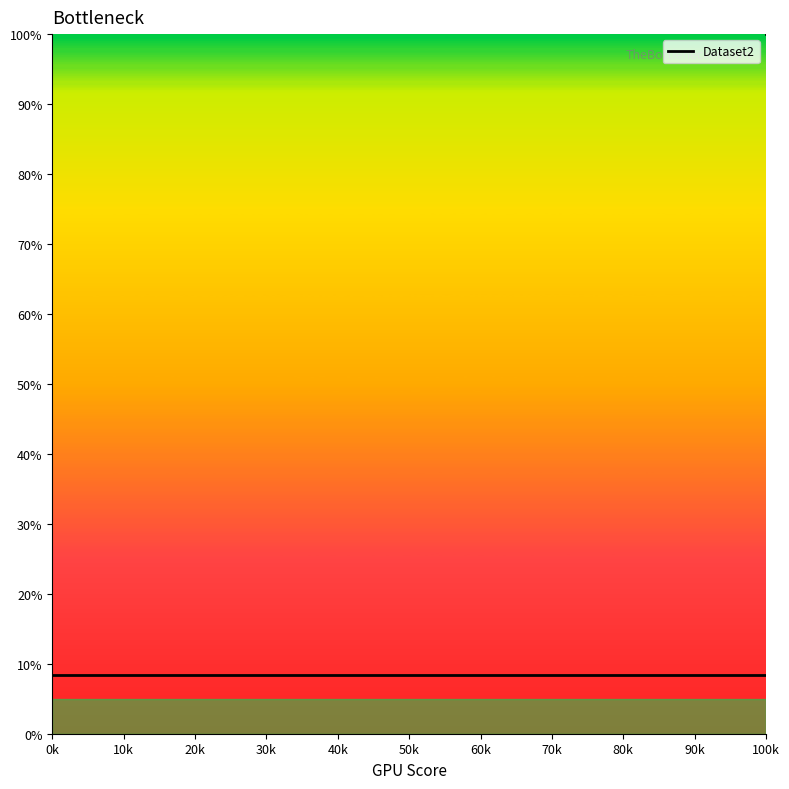

The chart shows a value of 11.5 at 13. True or false?

False